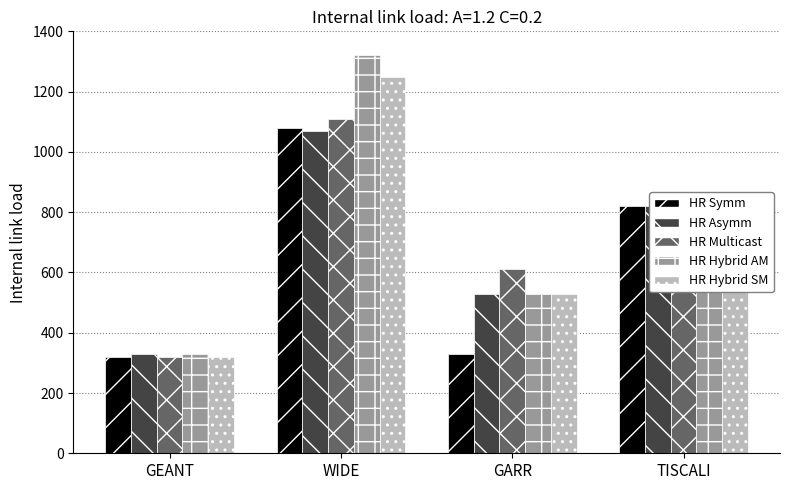

Which series changed the most between WIDE and TISCALI?

HR Hybrid AM